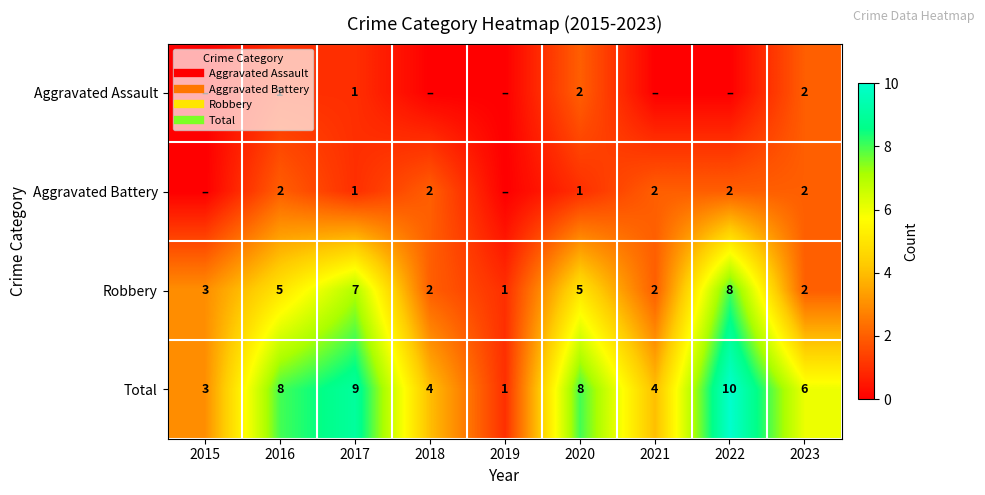

The Robbery series shows 2 at 2018. True or false?

True